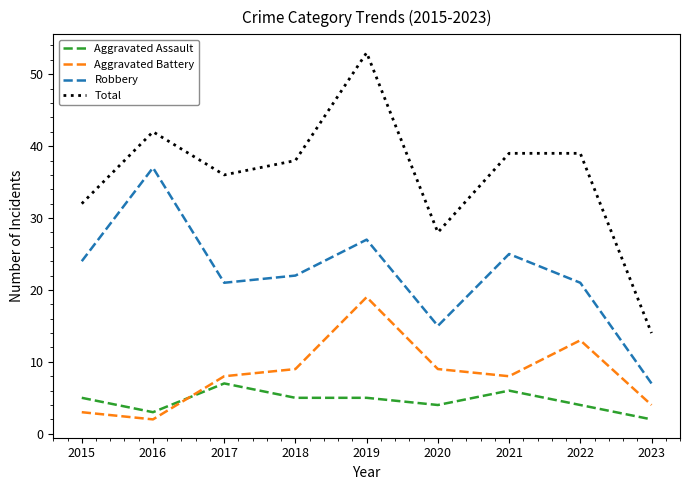

The value of Robbery at 2015 is 32. True or false?

False